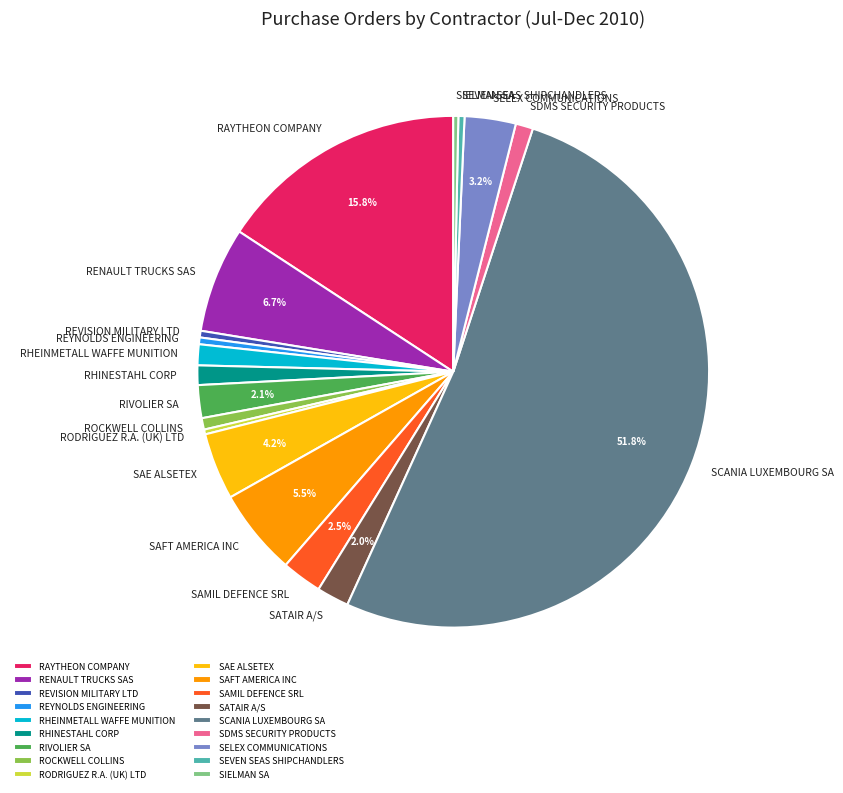

What percentage is NOT represented by SATAIR A/S?

98.0%